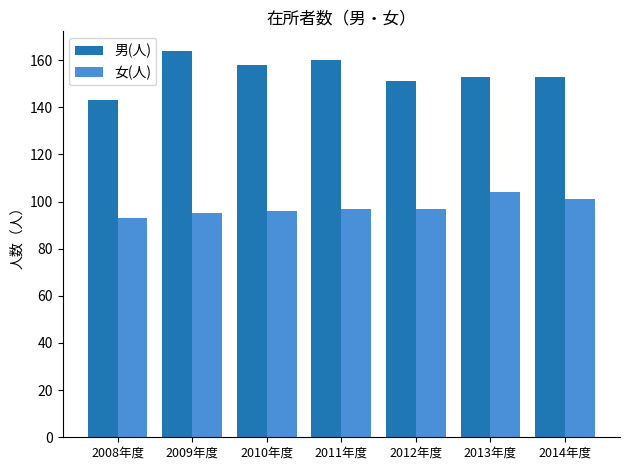

Which series has the largest range (max minus min)?

男(人)